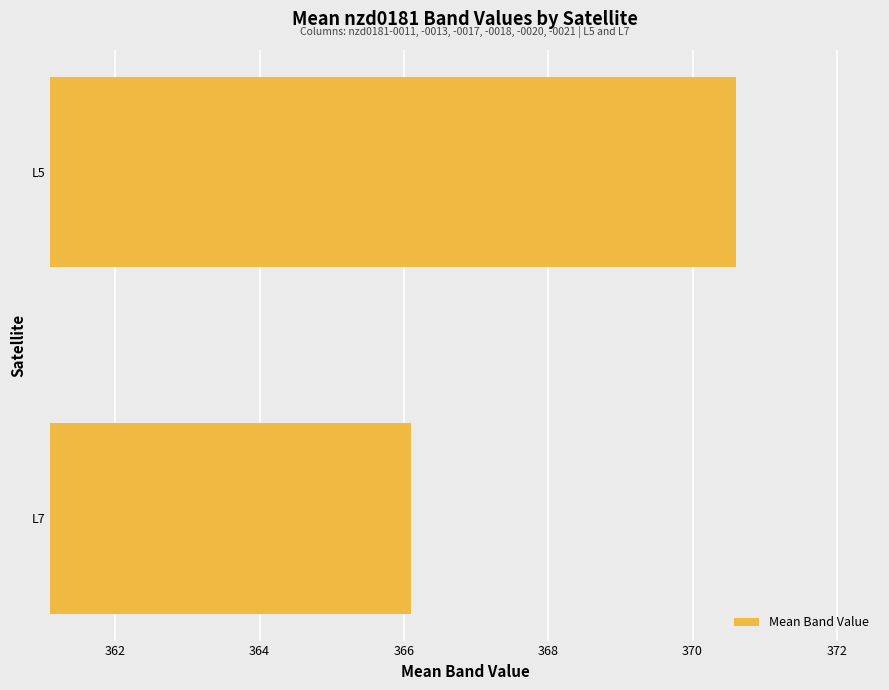

Reading top to bottom, what are all the values shown in this chart?

L5=370.6	L7=366.1